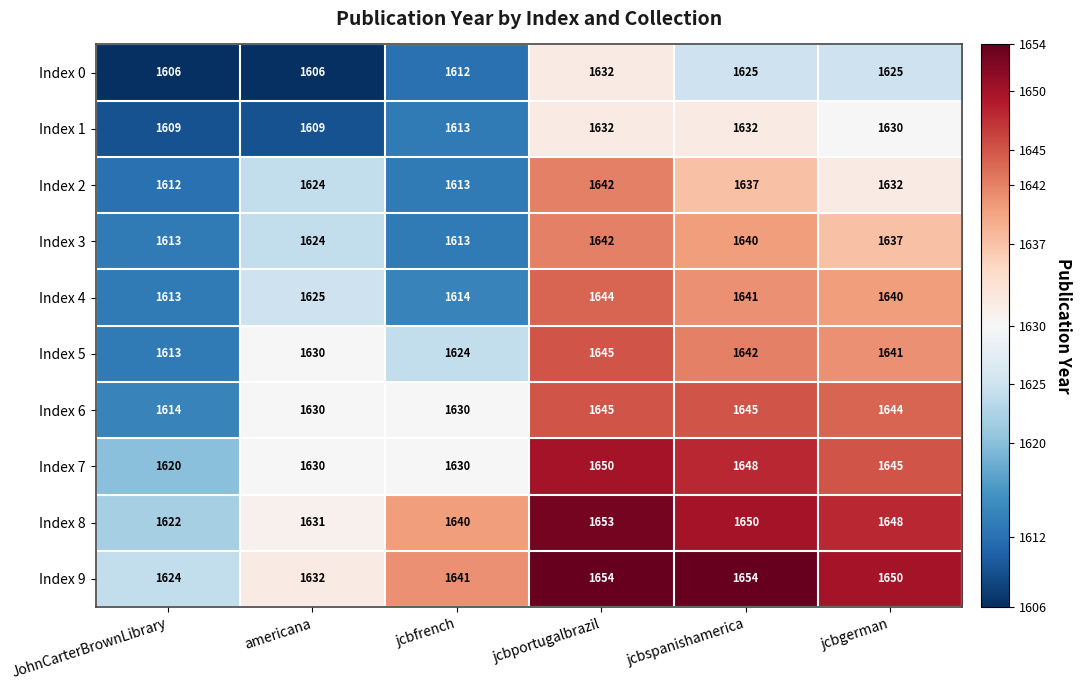

Is it true that Index 2 equals 1624 at americana?

True